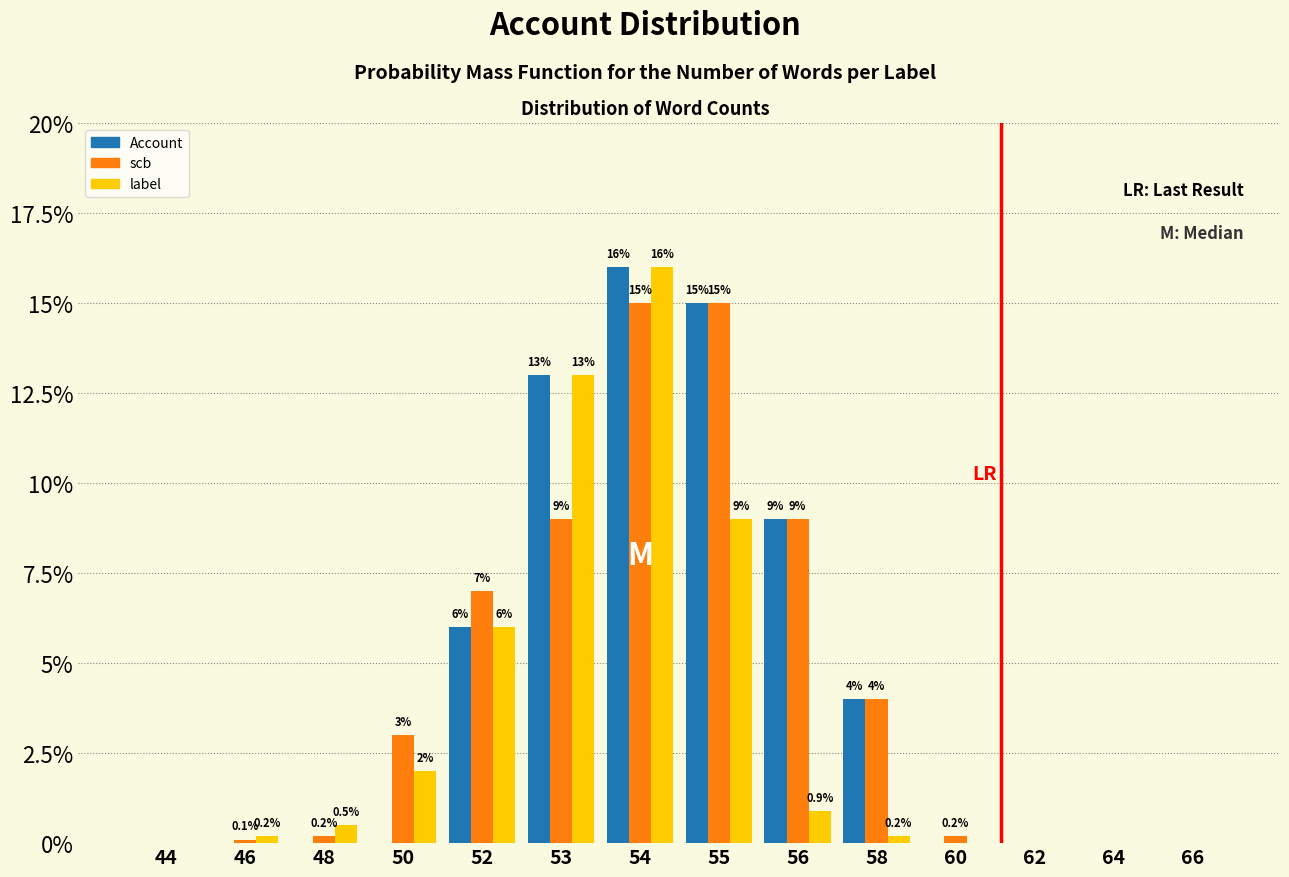

Reading left to right, transcribe all the data shown in this chart.

Account: 44=0.0	46=0.0	48=0.0	50=0.0	52=6.0	53=13.0	54=16.0	55=15.0	56=9.0	58=4.0	60=0.0	62=0.0	64=0.0	66=0.0
scb: 44=0.0	46=0.1	48=0.2	50=3.0	52=7.0	53=9.0	54=15.0	55=15.0	56=9.0	58=4.0	60=0.2	62=0.0	64=0.0	66=0.0
label: 44=0.0	46=0.2	48=0.5	50=2.0	52=6.0	53=13.0	54=16.0	55=9.0	56=0.9	58=0.2	60=0.0	62=0.0	64=0.0	66=0.0